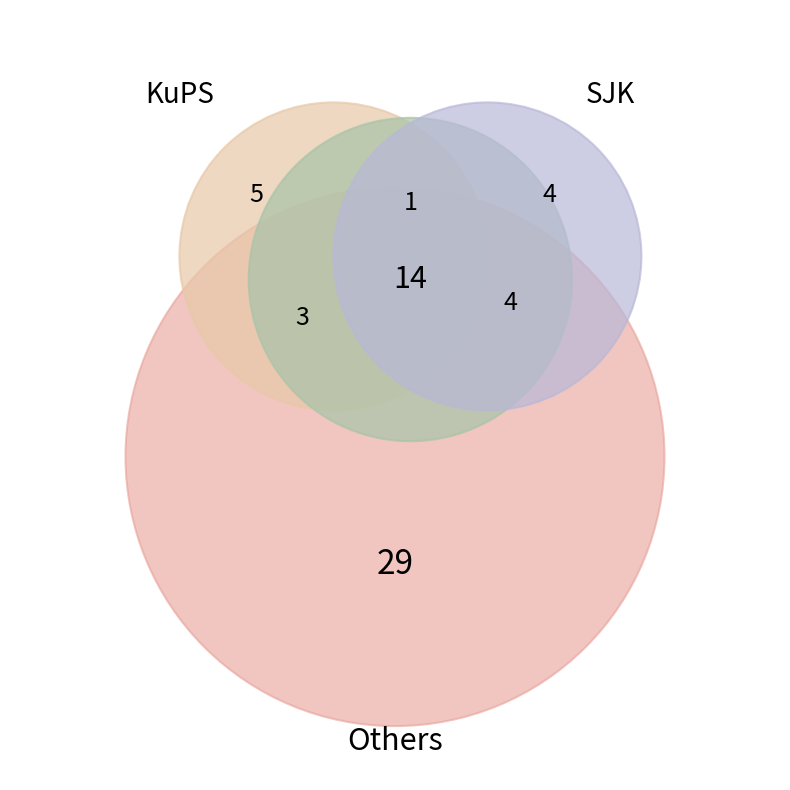

To the nearest percent, what is the average slice percentage?

10%